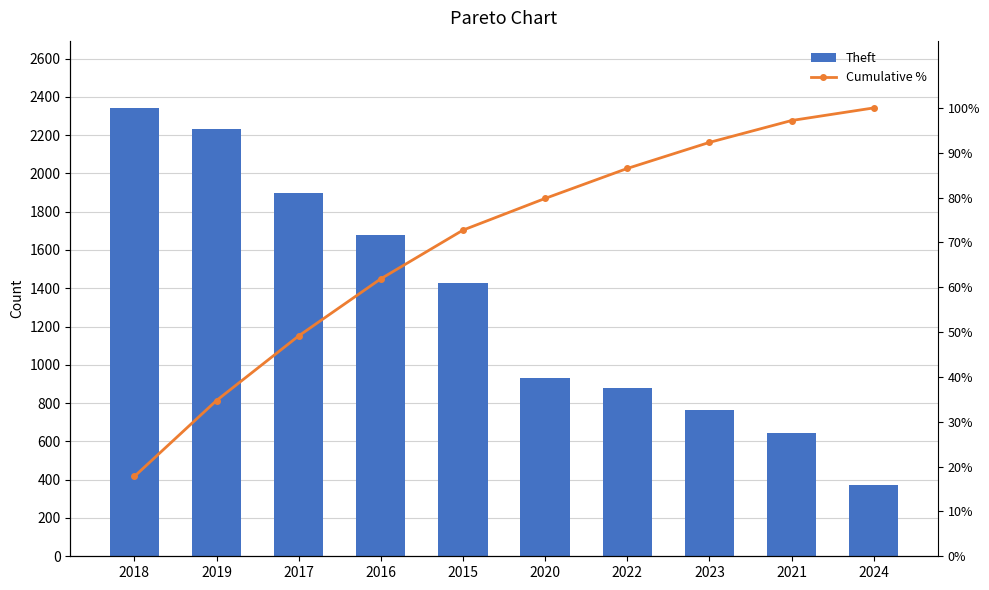

Where is Cumulative % nearest to the value 58?

2016